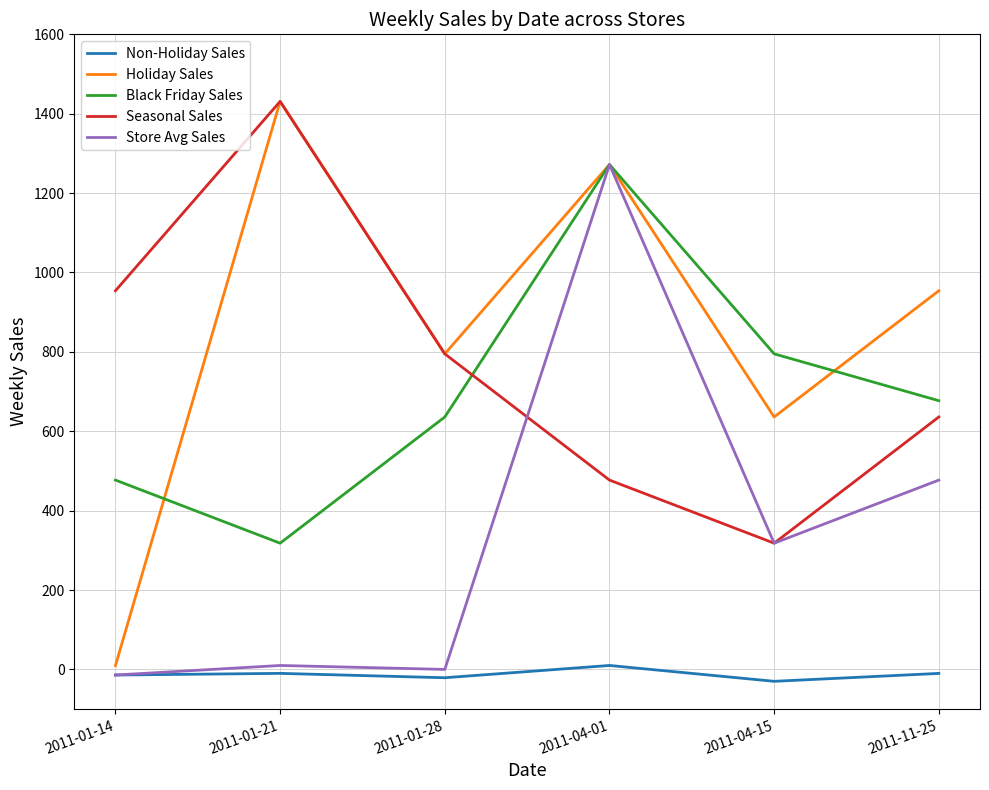

Is the value of Store Avg Sales at 2011-01-14 greater than the value of Seasonal Sales at 2011-04-15?

No